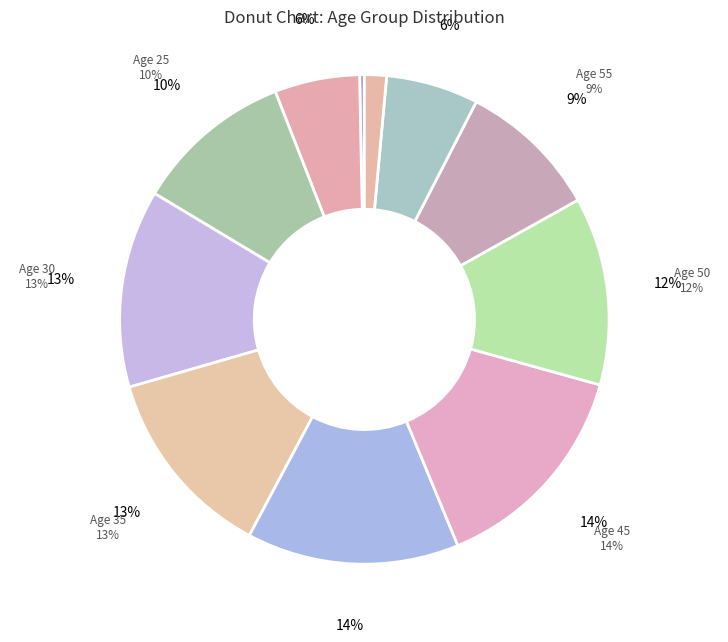

Count the number of slices in the pie.

11